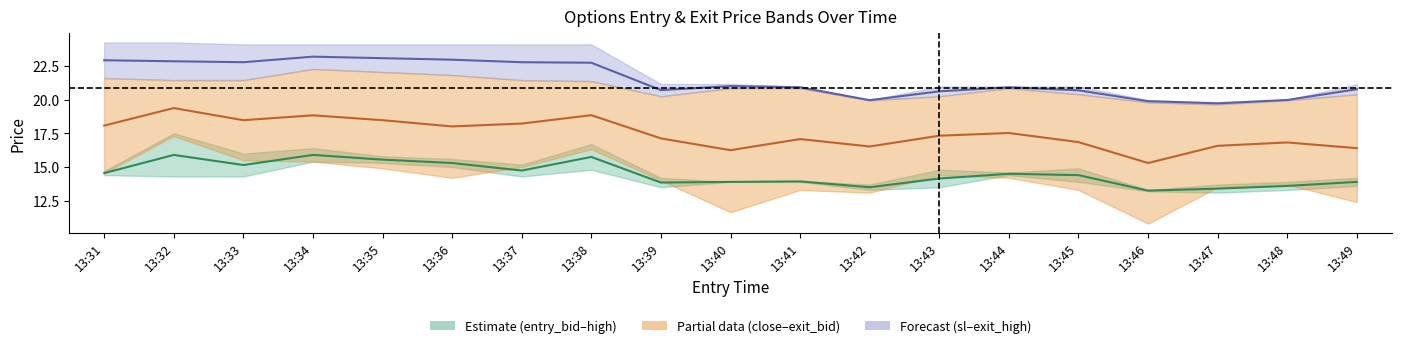

What is the difference between the maximum and minimum values in the mid: close/exit_bid series?

4.1